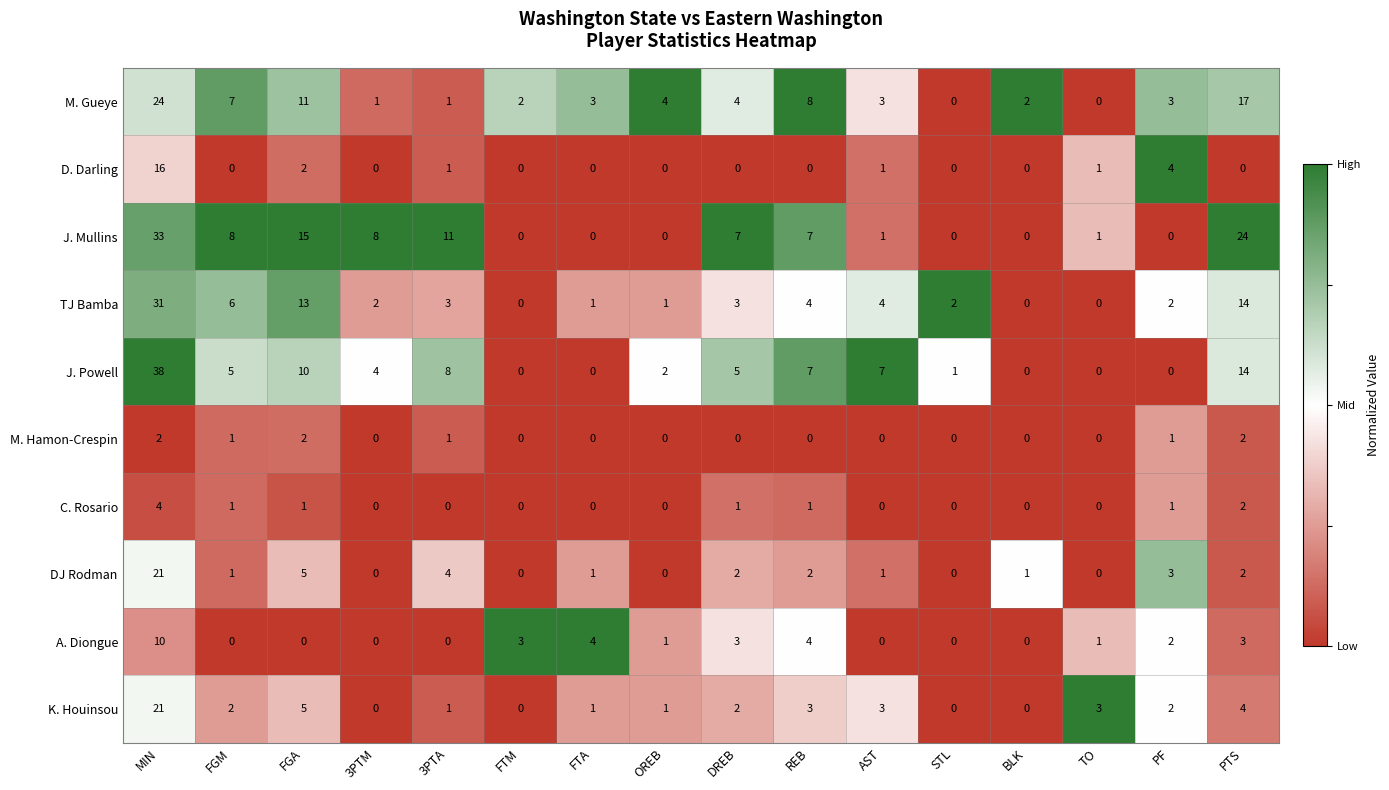

What is the difference between the second highest and minimum values in the K. Houinsou series?

5